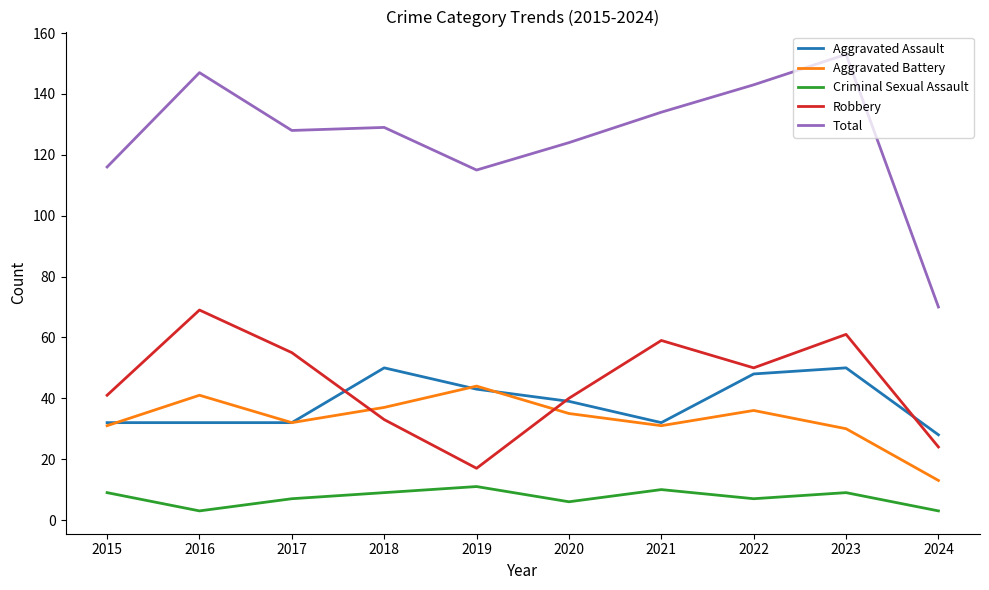

At which label is Aggravated Assault closest to 39?

2020